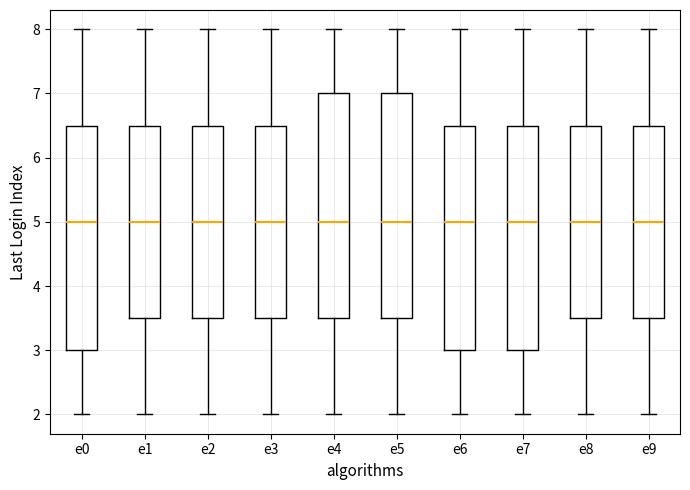

Reading left to right, transcribe this box plot: for each box, give where its median line is, the range the box spans, and where its two whiskers end, as read against the y-axis. The values are not printed on the chart, so give them approximately, as read against the axis.

e0: median 5.0, box 3.0 to 6.5, whiskers 2.0 to 8.0
e1: median 5.0, box 3.5 to 6.5, whiskers 2.0 to 8.0
e2: median 5.0, box 3.5 to 6.5, whiskers 2.0 to 8.0
e3: median 5.0, box 3.5 to 6.5, whiskers 2.0 to 8.0
e4: median 5.0, box 3.5 to 7.0, whiskers 2.0 to 8.0
e5: median 5.0, box 3.5 to 7.0, whiskers 2.0 to 8.0
e6: median 5.0, box 3.0 to 6.5, whiskers 2.0 to 8.0
e7: median 5.0, box 3.0 to 6.5, whiskers 2.0 to 8.0
e8: median 5.0, box 3.5 to 6.5, whiskers 2.0 to 8.0
e9: median 5.0, box 3.5 to 6.5, whiskers 2.0 to 8.0